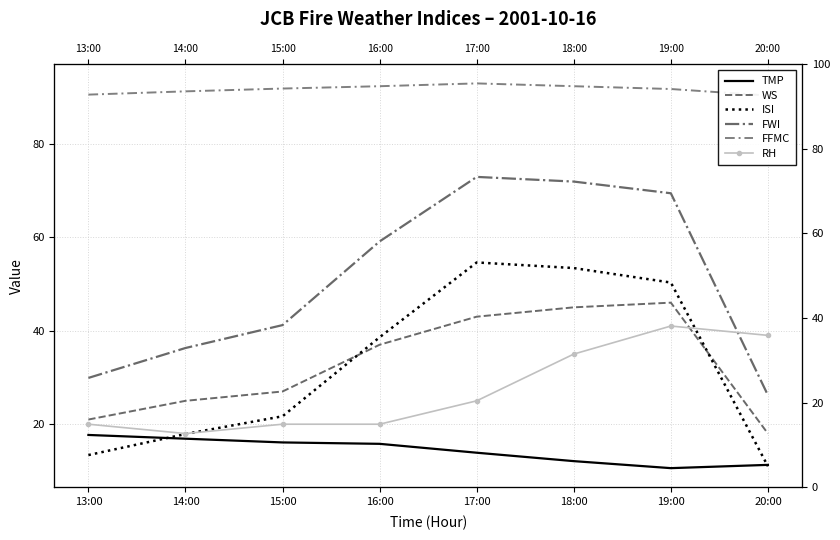

What is the label of the 4th point from the left?

16:00